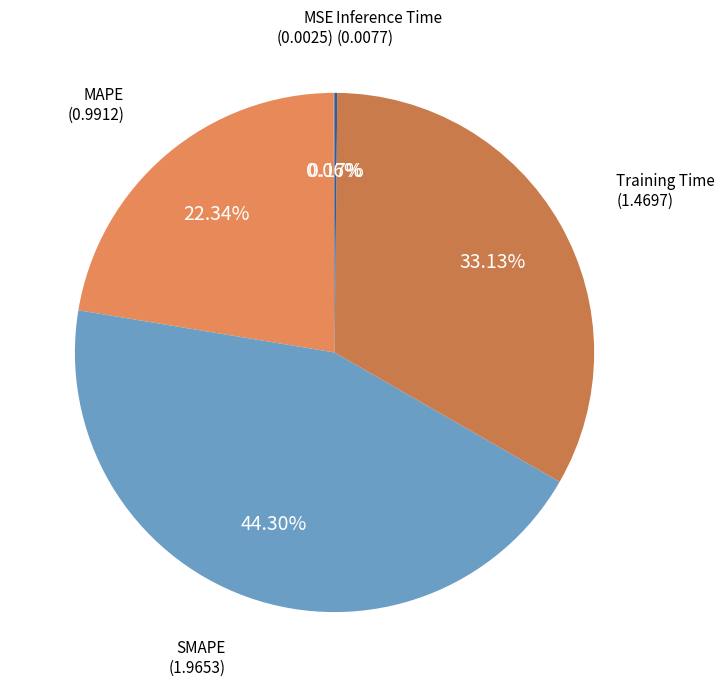

Is there any slice that represents more than half of the pie?

No